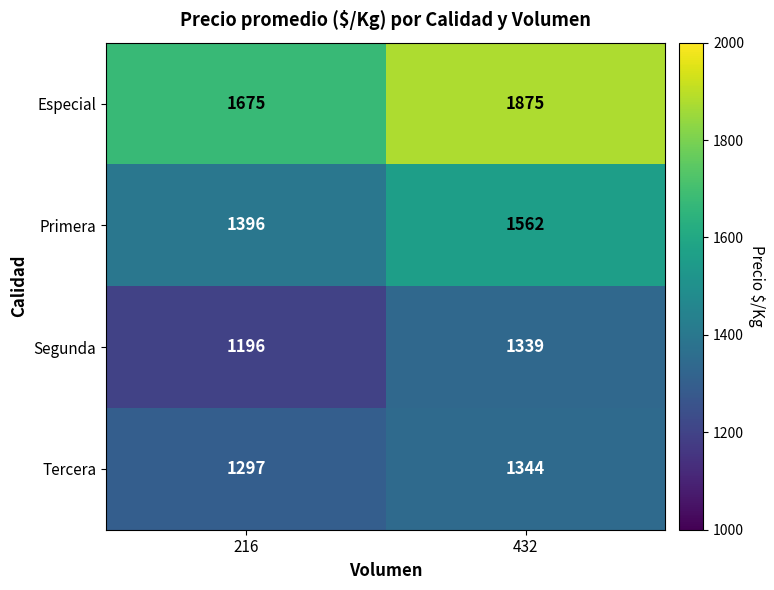

Which series changed the most between 216 and 432?

Especial